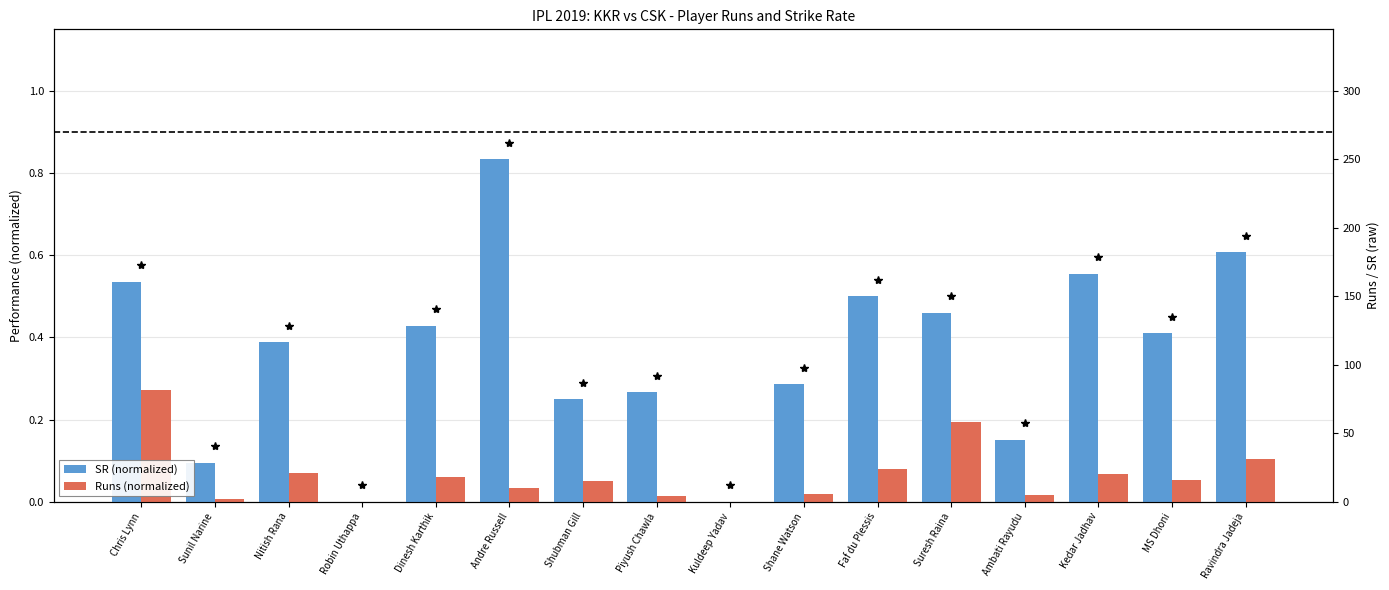

Which label corresponds to the smallest value in the chart?

Robin Uthappa